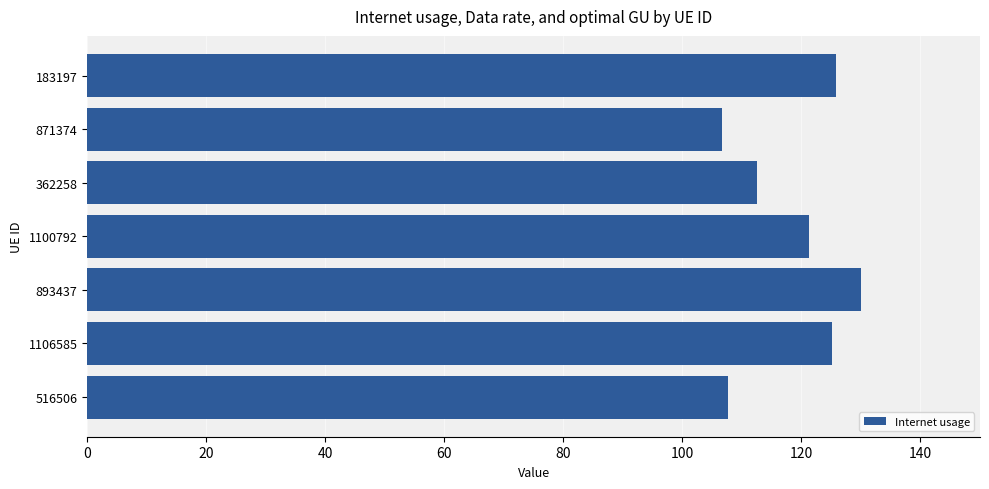

What is the minimum value shown in the chart?

106.6